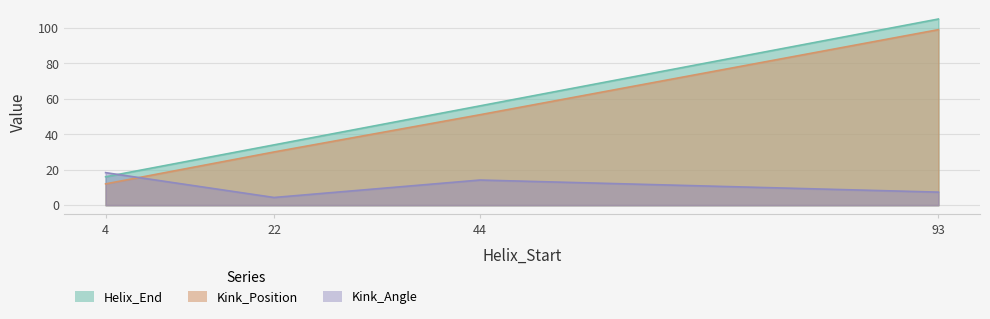

Which has a higher value, 44 or 4?

44